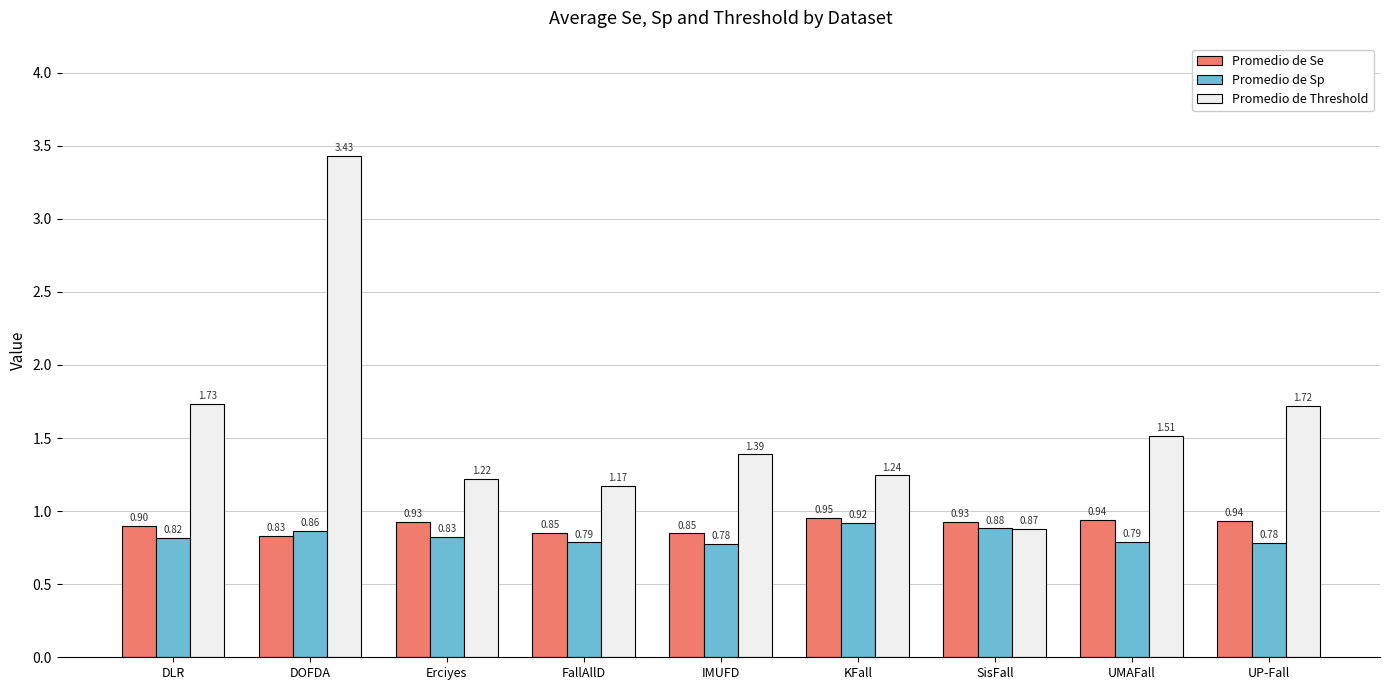

The Promedio de Sp series shows 0.9 at KFall. True or false?

True